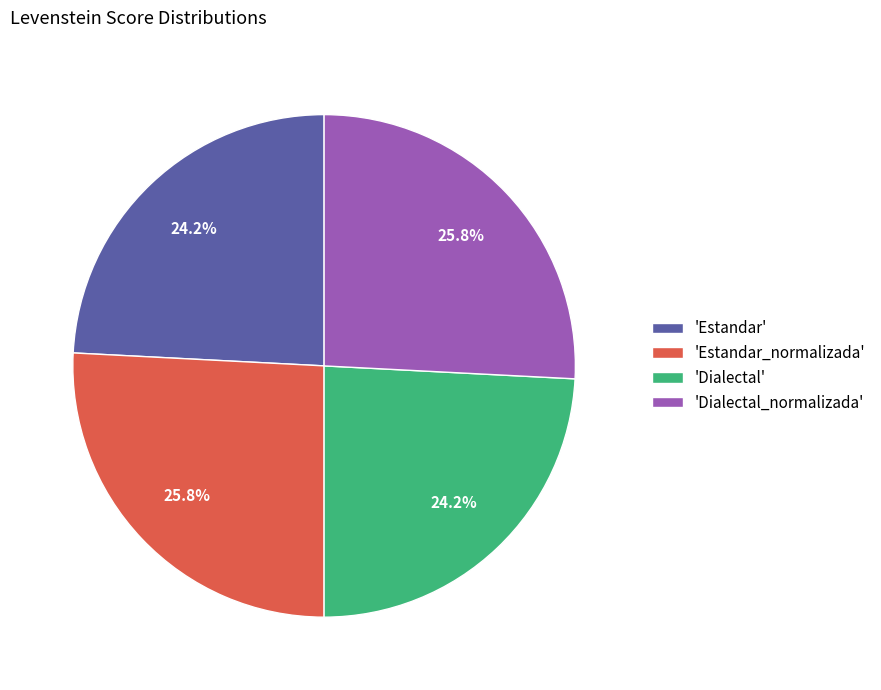

Is there any slice that represents more than half of the pie?

No